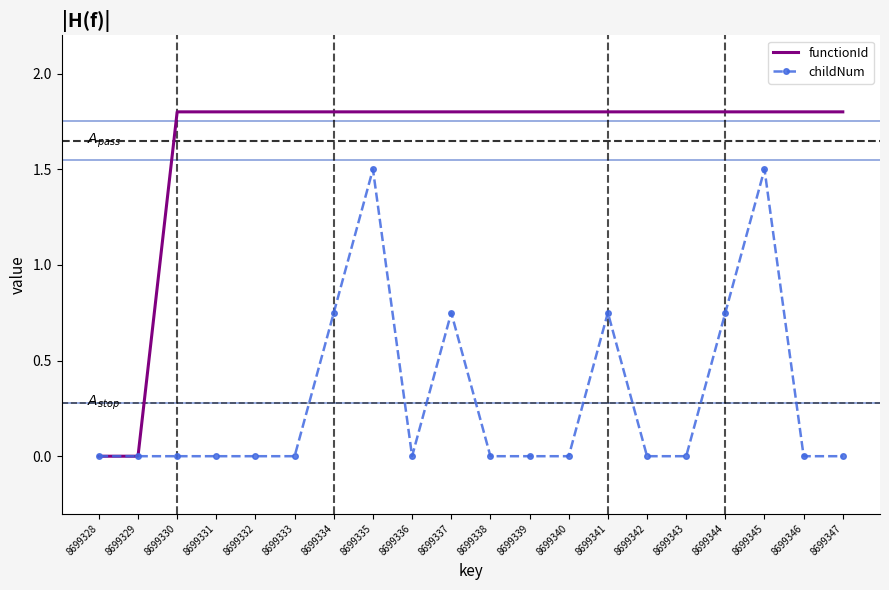

Rank the series by their maximum value, from highest to lowest.

functionId, childNum